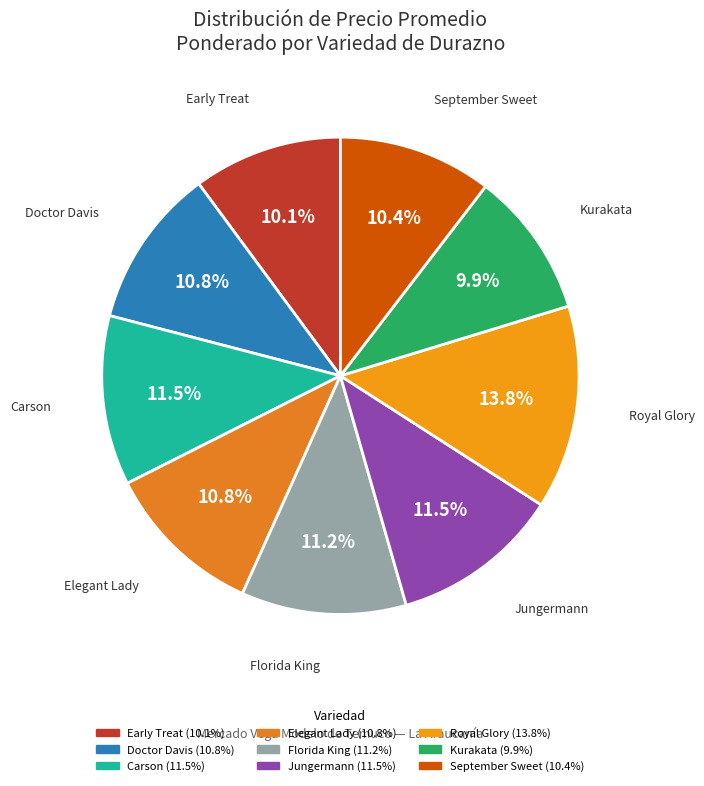

Combined, do Carson and September Sweet account for over 50%?

No